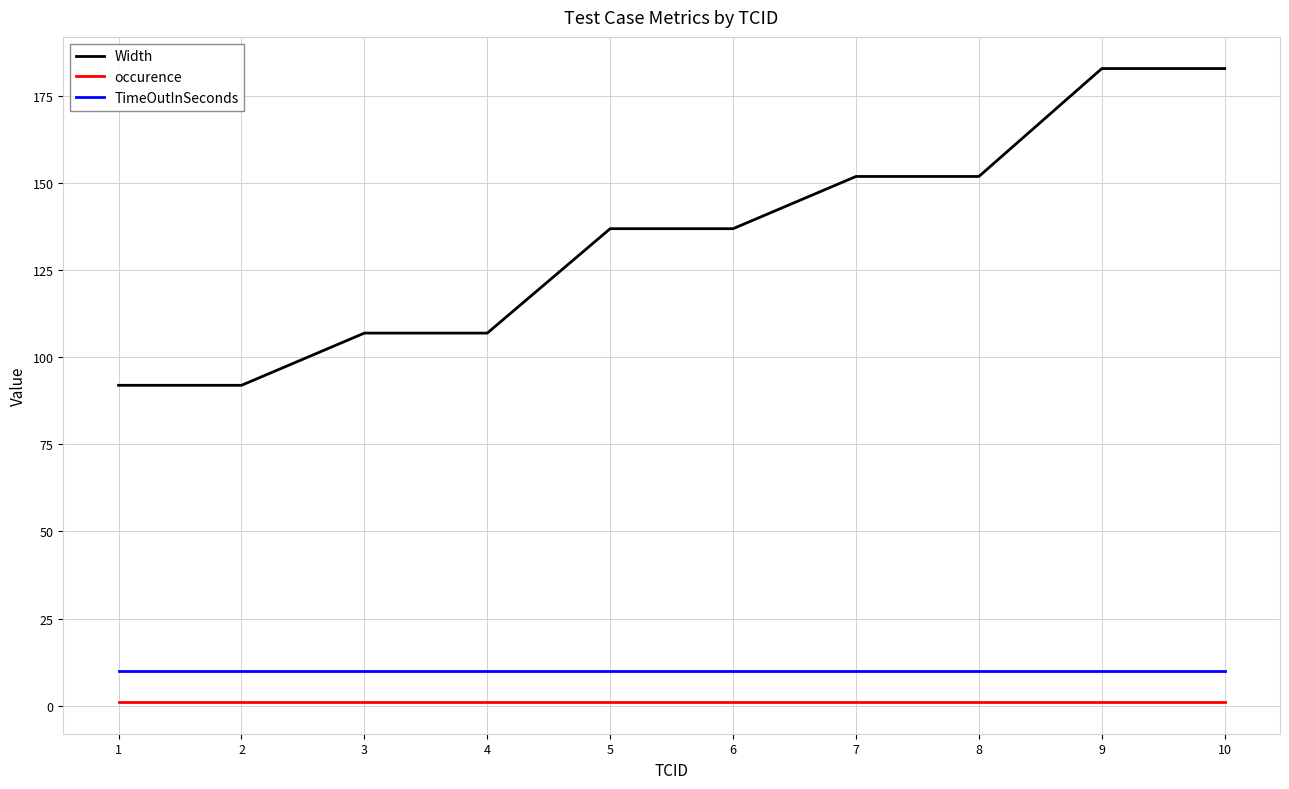

The Width series shows 152 at 7. True or false?

True